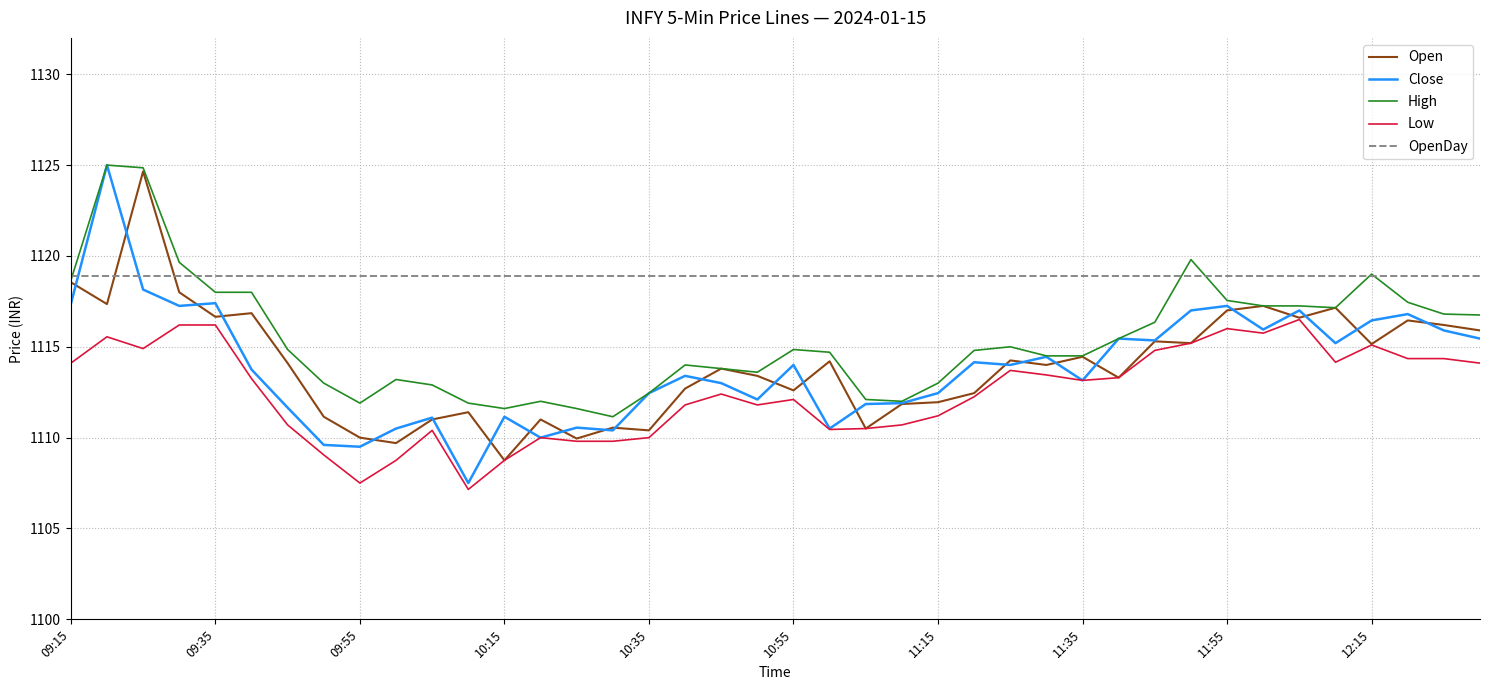

What is the maximum value for Close?

1125.0